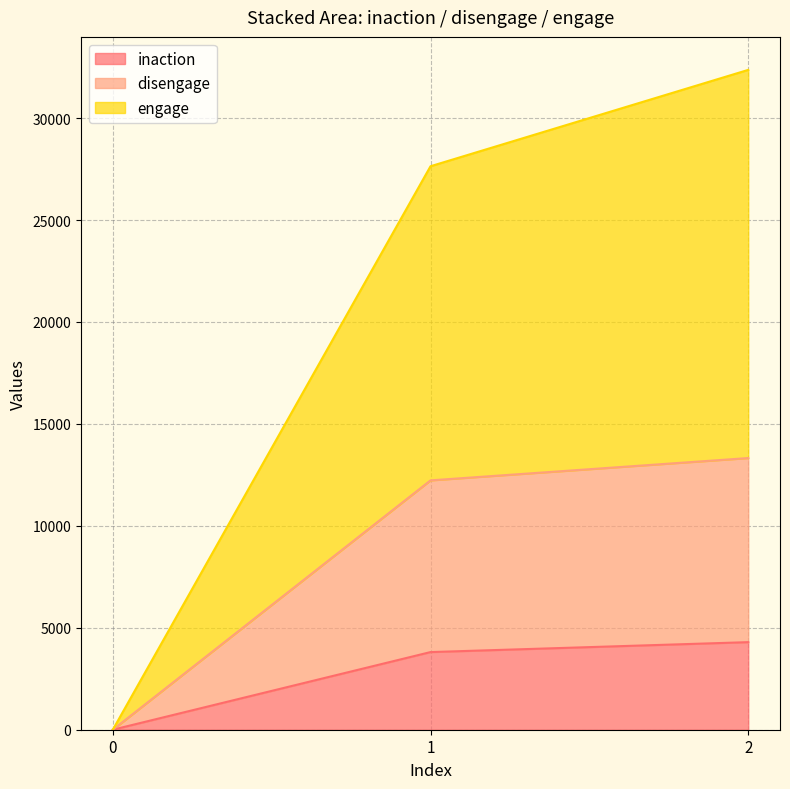

What is the sum of the inaction values at 1 and 0?

3808